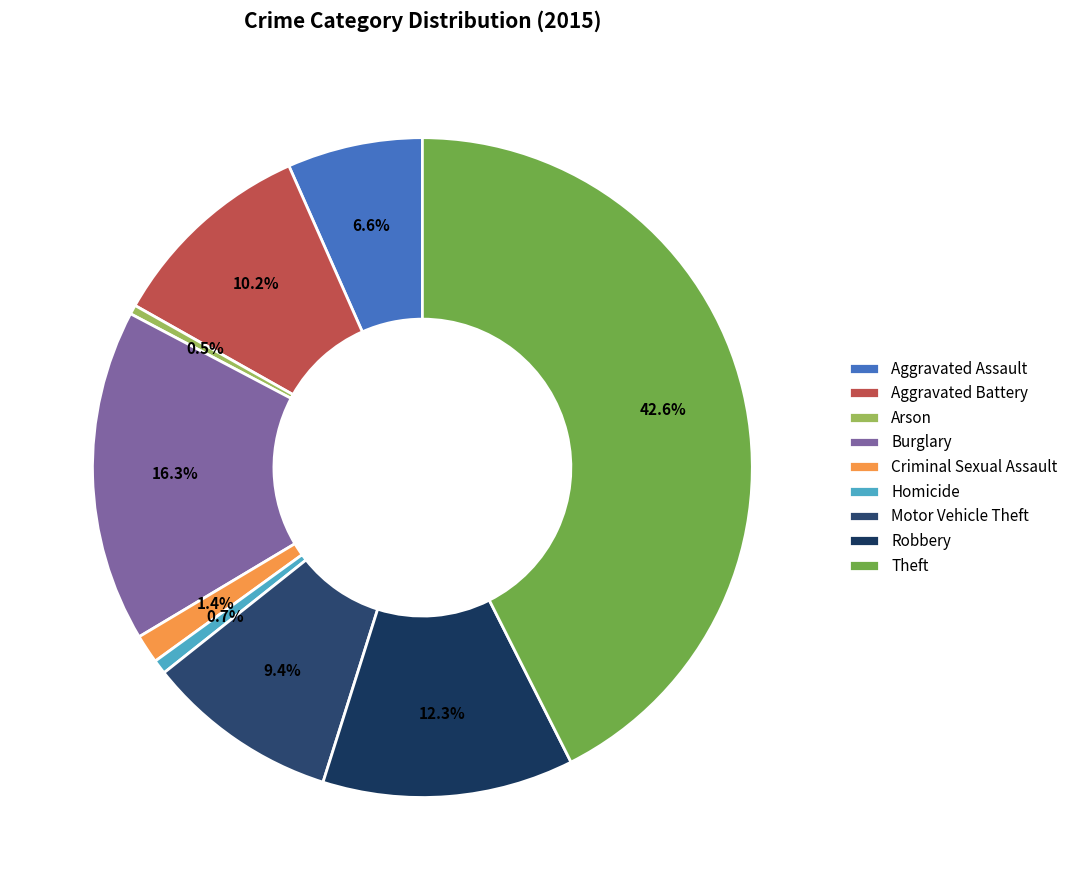

To the nearest percent, what portion does Homicide represent?

1%